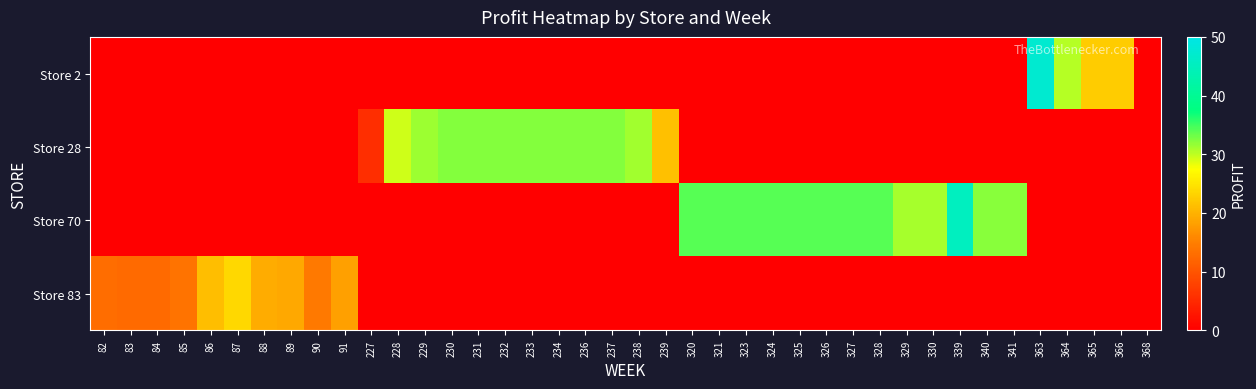

Reading left to right, list all the values displayed in this chart.

Store 2: 82=0.0	83=0.0	84=0.0	85=0.0	86=0.0	87=0.0	88=0.0	89=0.0	90=0.0	91=0.0	227=-5.0	228=-5.0	229=-5.0	230=-5.0	231=-5.0	232=-5.0	233=-5.0	234=-5.0	236=-5.0	237=-5.0	238=-5.0	239=-5.0	320=-5.0	321=-5.0	323=-5.0	324=-5.0	325=-5.0	326=-5.0	327=-5.0	328=-5.0	329=-5.0	330=-5.0	339=-5.0	340=-5.0	341=-5.0	363=47.3	364=30.3	365=22.5	366=22.5	368=0.0
Store 28: 82=-5.0	83=-5.0	84=-5.0	85=-5.0	86=-5.0	87=-5.0	88=-5.0	89=-5.0	90=-5.0	91=-5.0	227=5.7	228=29.4	229=31.3	230=32.3	231=32.3	232=32.3	233=32.3	234=32.3	236=32.3	237=32.3	238=31.1	239=21.4	320=-5.0	321=-5.0	323=-5.0	324=-5.0	325=-5.0	326=-5.0	327=-5.0	328=-5.0	329=-5.0	330=-5.0	339=-5.0	340=-5.0	341=-5.0	363=-5.0	364=-5.0	365=-5.0	366=-5.0	368=-5.0
Store 70: 82=-5.0	83=-5.0	84=-5.0	85=-5.0	86=-5.0	87=-5.0	88=-5.0	89=-5.0	90=-5.0	91=-5.0	227=-5.0	228=-5.0	229=-5.0	230=-5.0	231=-5.0	232=-5.0	233=-5.0	234=-5.0	236=-5.0	237=-5.0	238=-5.0	239=-5.0	320=34.1	321=34.1	323=34.1	324=34.1	325=34.1	326=34.1	327=34.1	328=34.1	329=31.0	330=31.0	339=45.2	340=32.1	341=32.1	363=-5.0	364=-5.0	365=-5.0	366=-5.0	368=-5.0
Store 83: 82=13.0	83=12.5	84=12.5	85=13.6	86=21.2	87=23.7	88=19.5	89=18.9	90=14.3	91=18.3	227=-5.0	228=-5.0	229=-5.0	230=-5.0	231=-5.0	232=-5.0	233=-5.0	234=-5.0	236=-5.0	237=-5.0	238=-5.0	239=-5.0	320=-5.0	321=-5.0	323=-5.0	324=-5.0	325=-5.0	326=-5.0	327=-5.0	328=-5.0	329=-5.0	330=-5.0	339=-5.0	340=-5.0	341=-5.0	363=-5.0	364=-5.0	365=-5.0	366=-5.0	368=-5.0